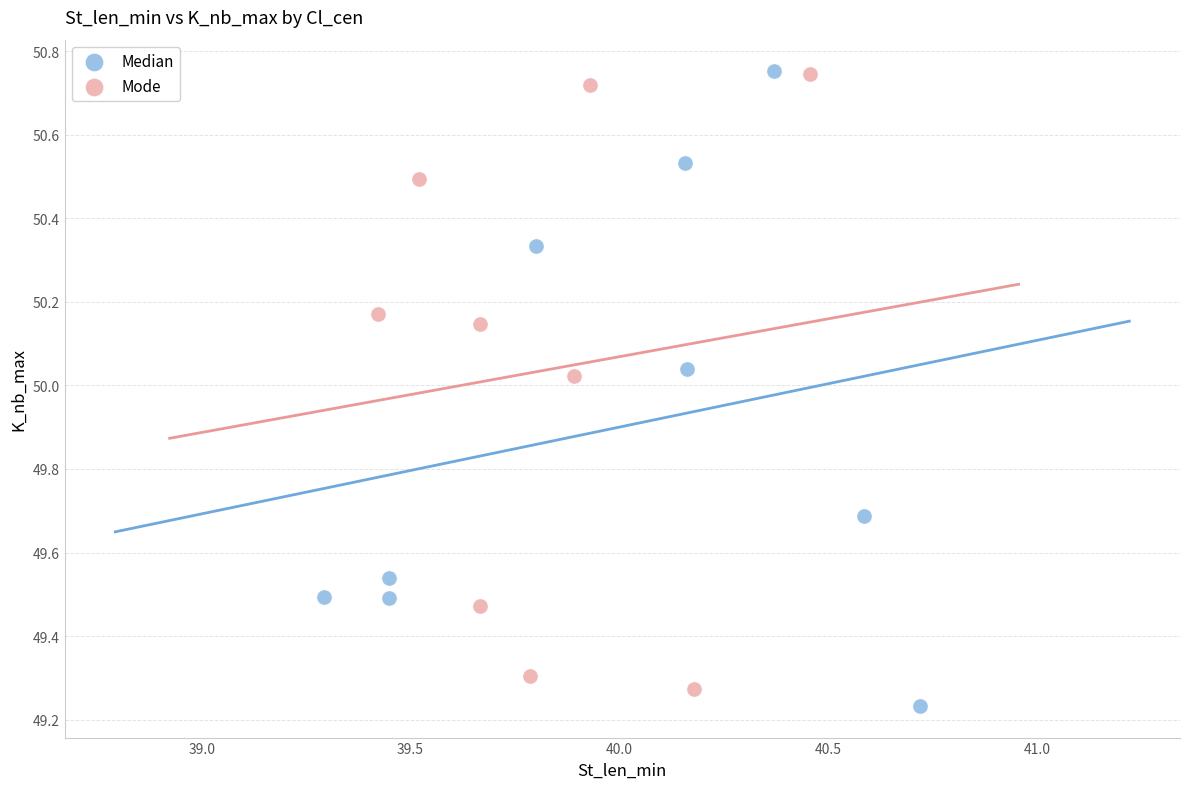

What are all the series names shown in the legend?

Median, Mode